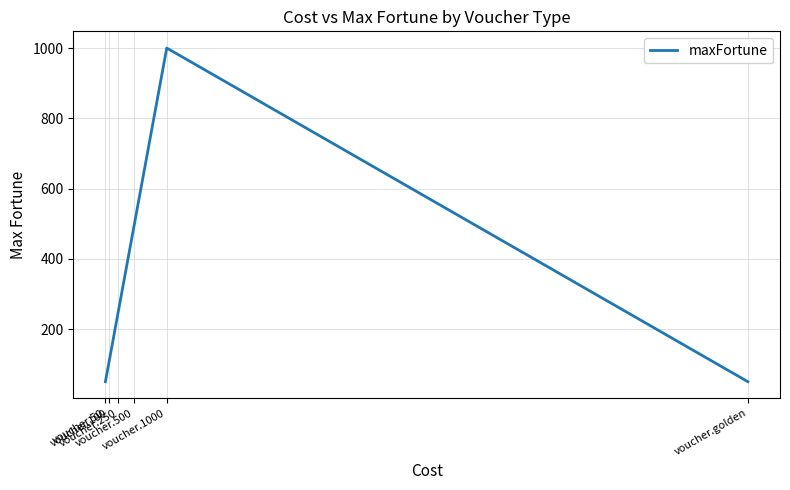

How many values are below 250?

3